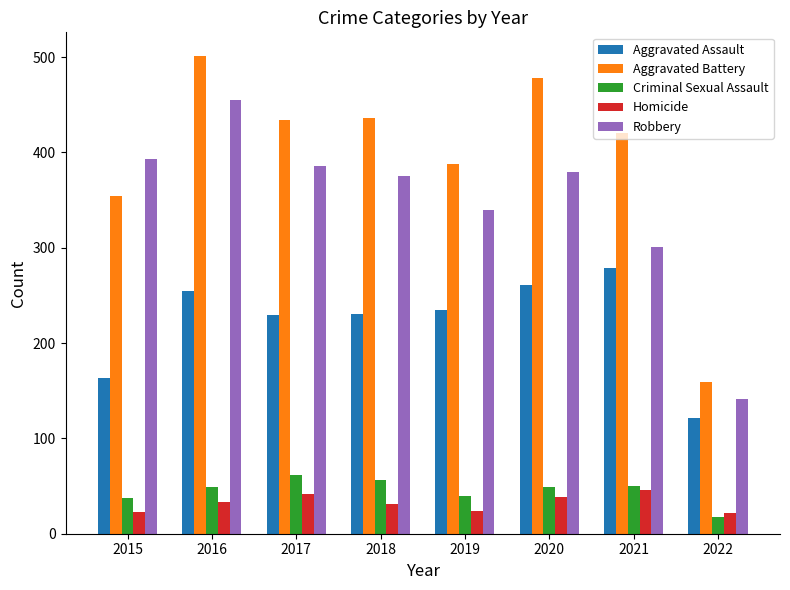

Read the Aggravated Battery value at 2018, to the nearest 50.

450